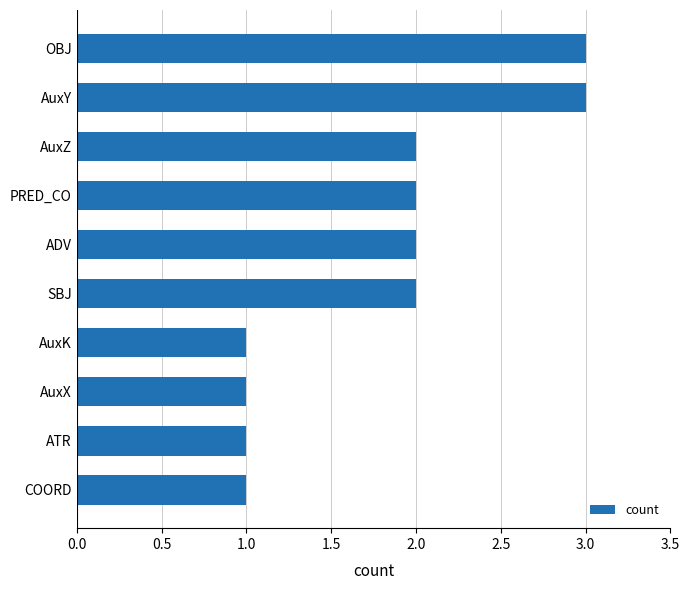

What is the sum of all values?

18